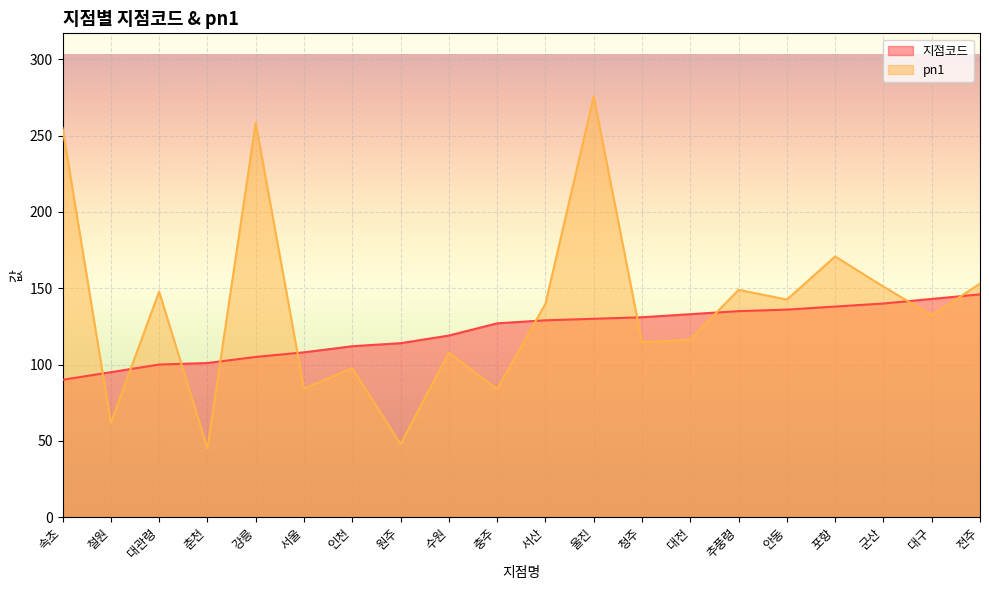

After their last crossing, which series has the higher values: 지점코드 or pn1?

pn1